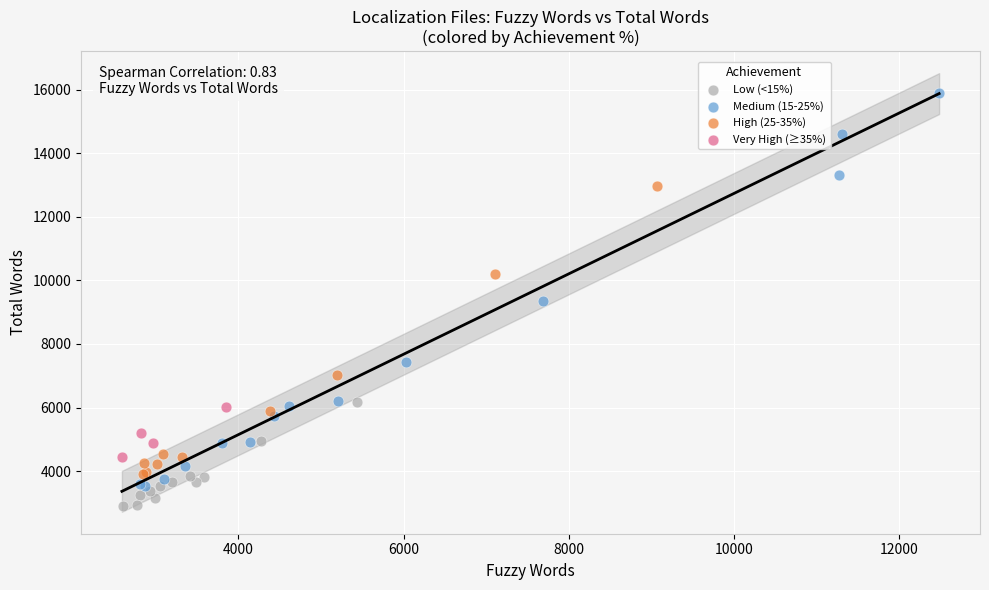

Which series has the largest Y range (max minus min)?

Medium (15-25%)